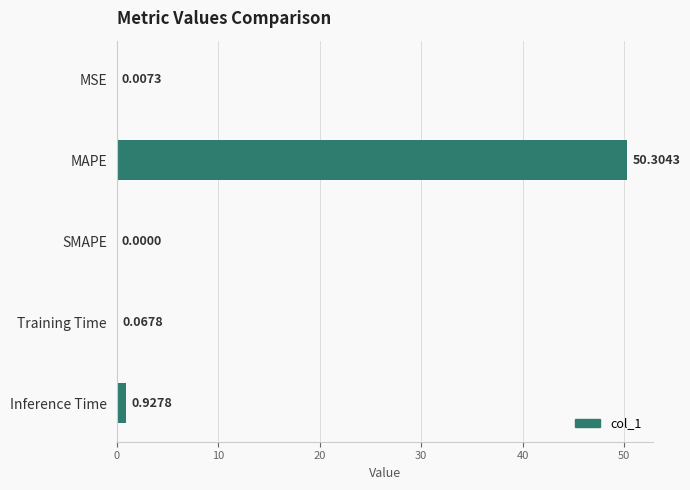

What is the change in value from SMAPE to Inference Time?

+0.9